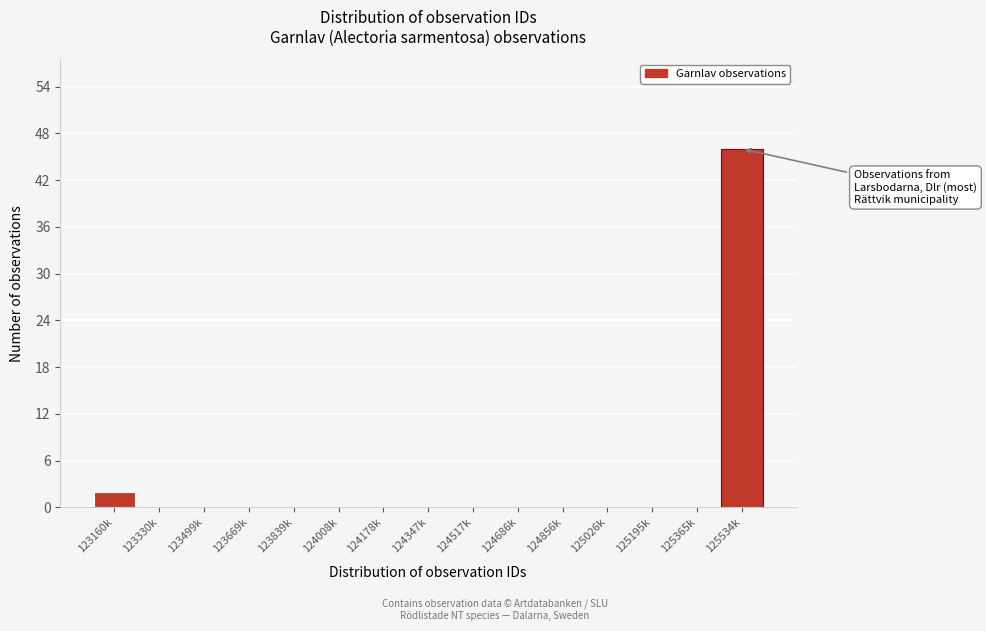

What is the greatest value displayed?

46